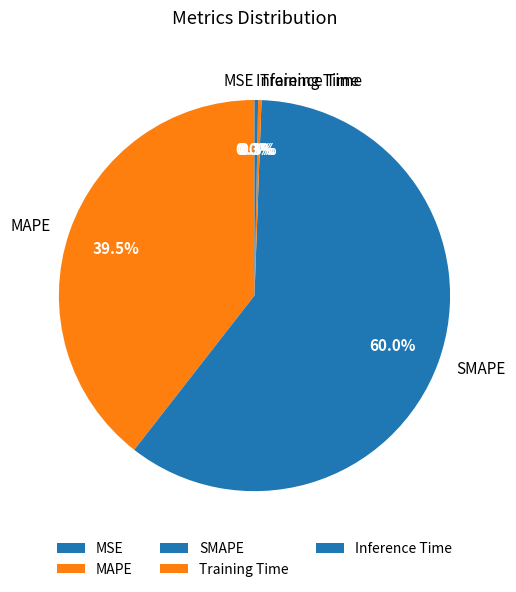

True or false: Inference Time accounts for 0% of the total.

True